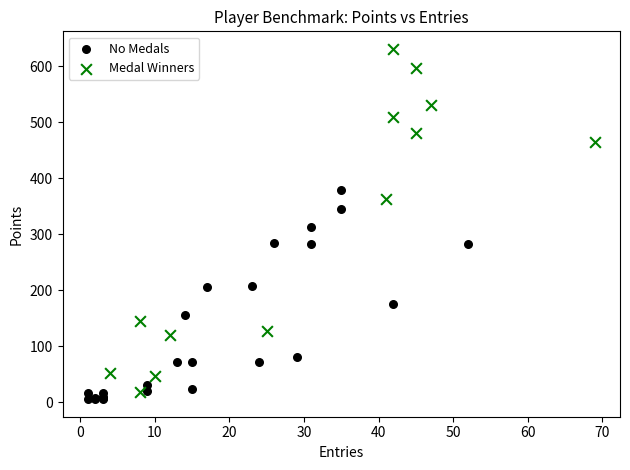

Which series contains the highest Y value?

Medal Winners